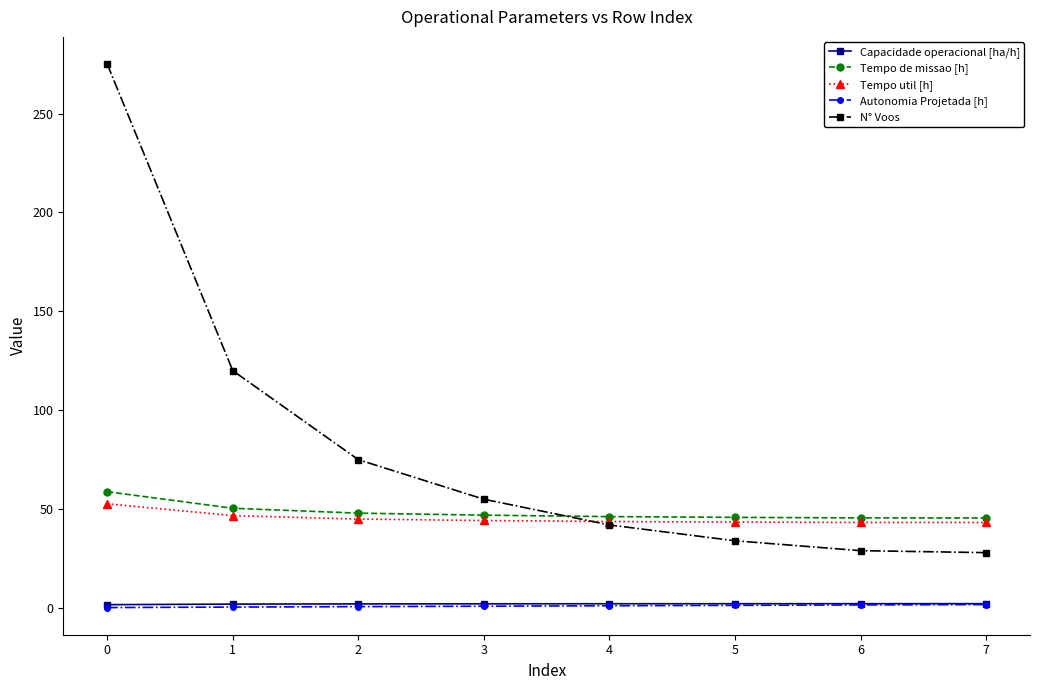

What are all the series names shown in the legend?

Capacidade operacional [ha/h], Tempo de missao [h], Tempo util [h], Autonomia Projetada [h], N° Voos